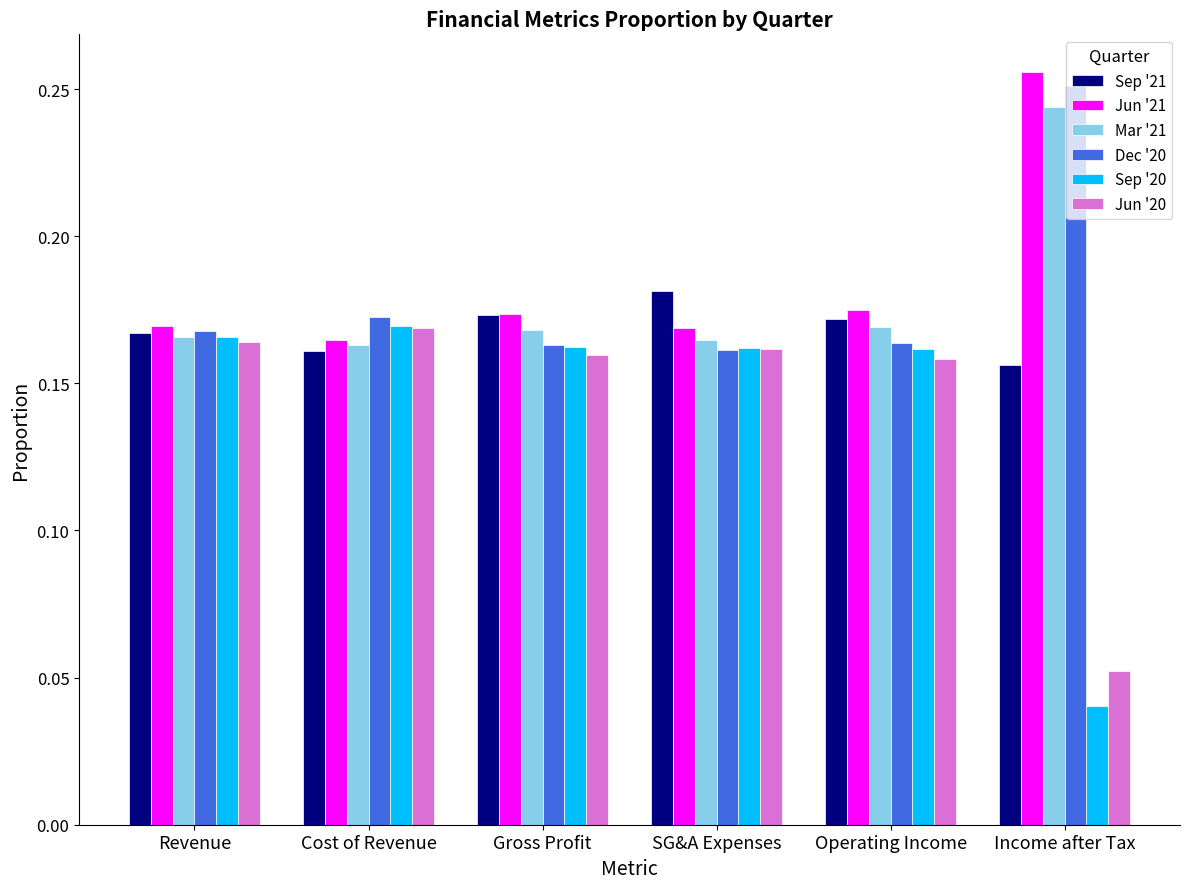

What position from the right is SG&A Expenses?

3